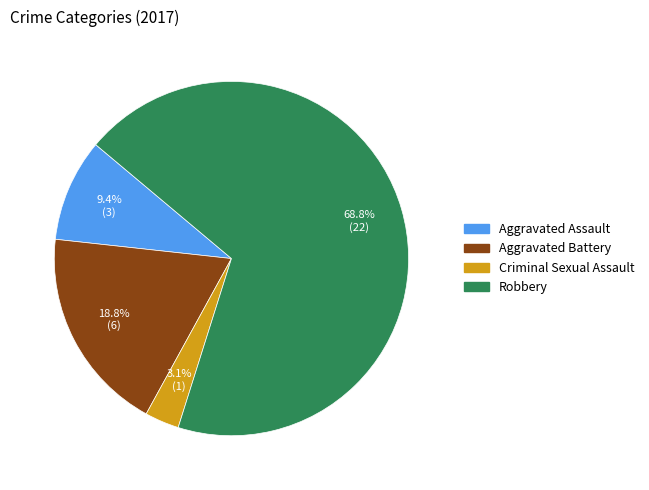

Rank the categories by value from highest to lowest.

Robbery, Aggravated Battery, Aggravated Assault, Criminal Sexual Assault